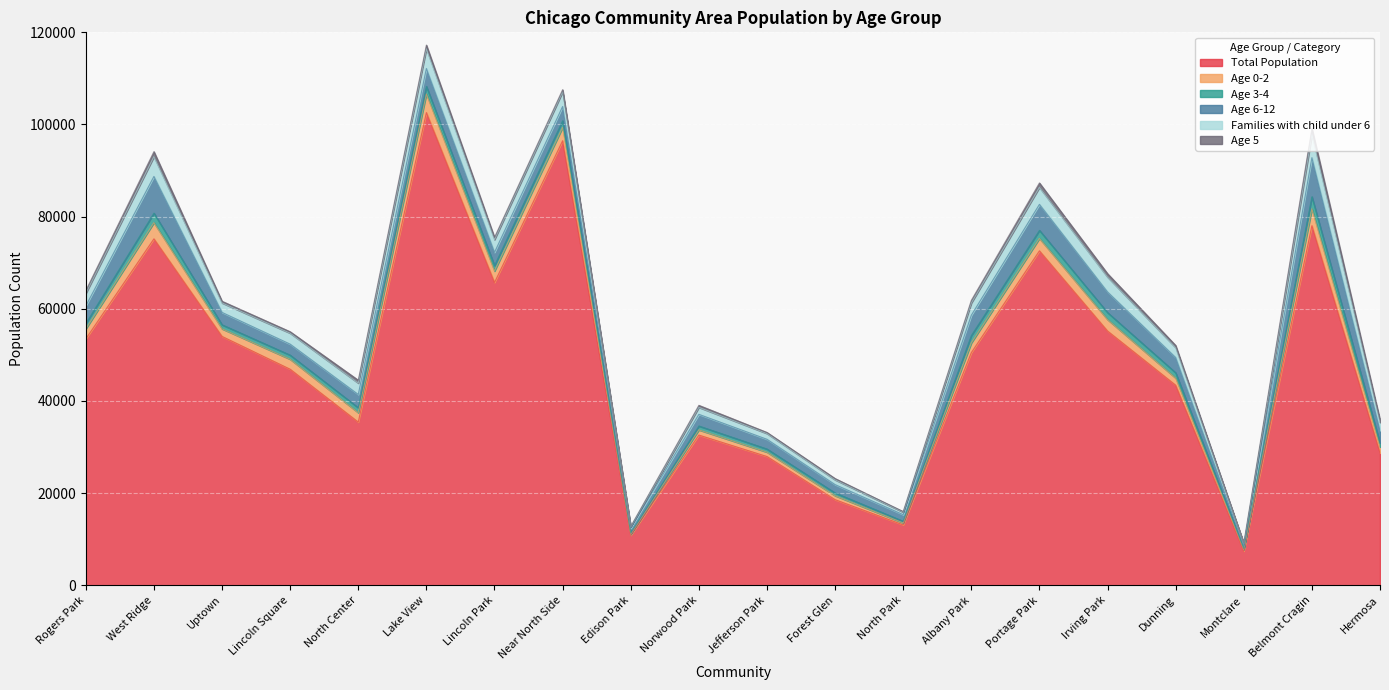

Which series has the largest total across all categories?

Total Population